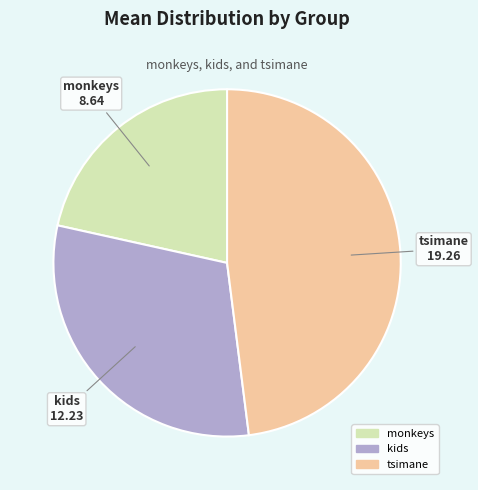

Does tsimane represent more than half of the total?

No